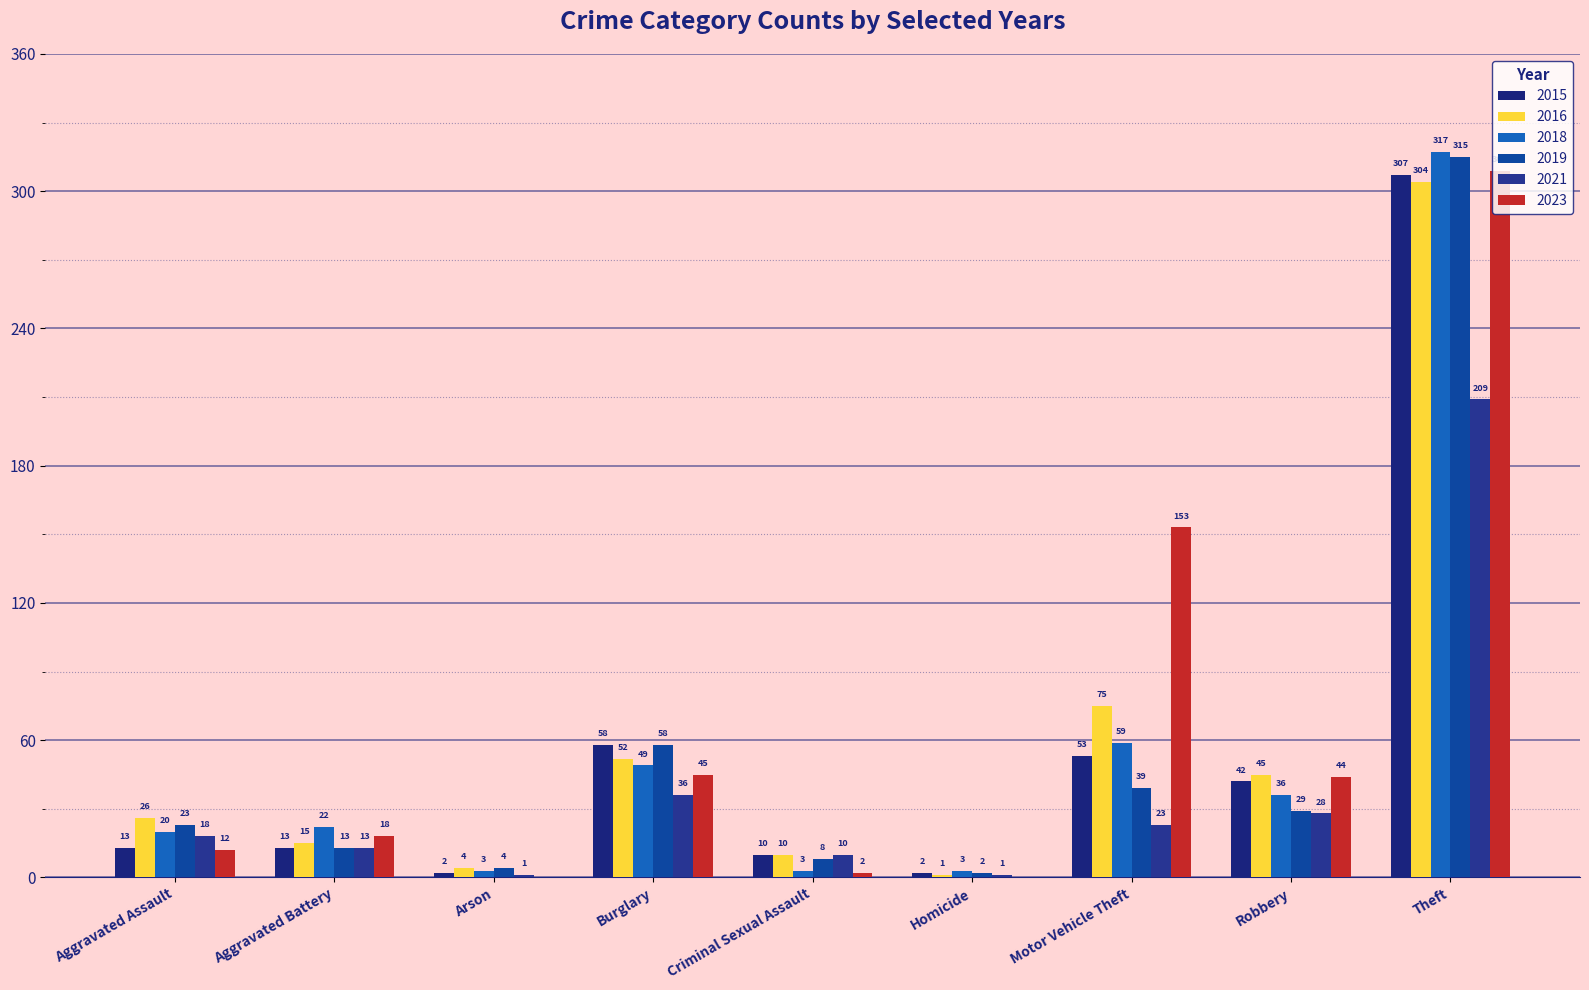

Reading right to left, what are all the values shown in this chart?

2015: 307	42	53	2	10	58	2	13	13
2016: 304	45	75	1	10	52	4	15	26
2018: 317	36	59	3	3	49	3	22	20
2019: 315	29	39	2	8	58	4	13	23
2021: 209	28	23	1	10	36	1	13	18
2023: 309	44	153	0	2	45	0	18	12